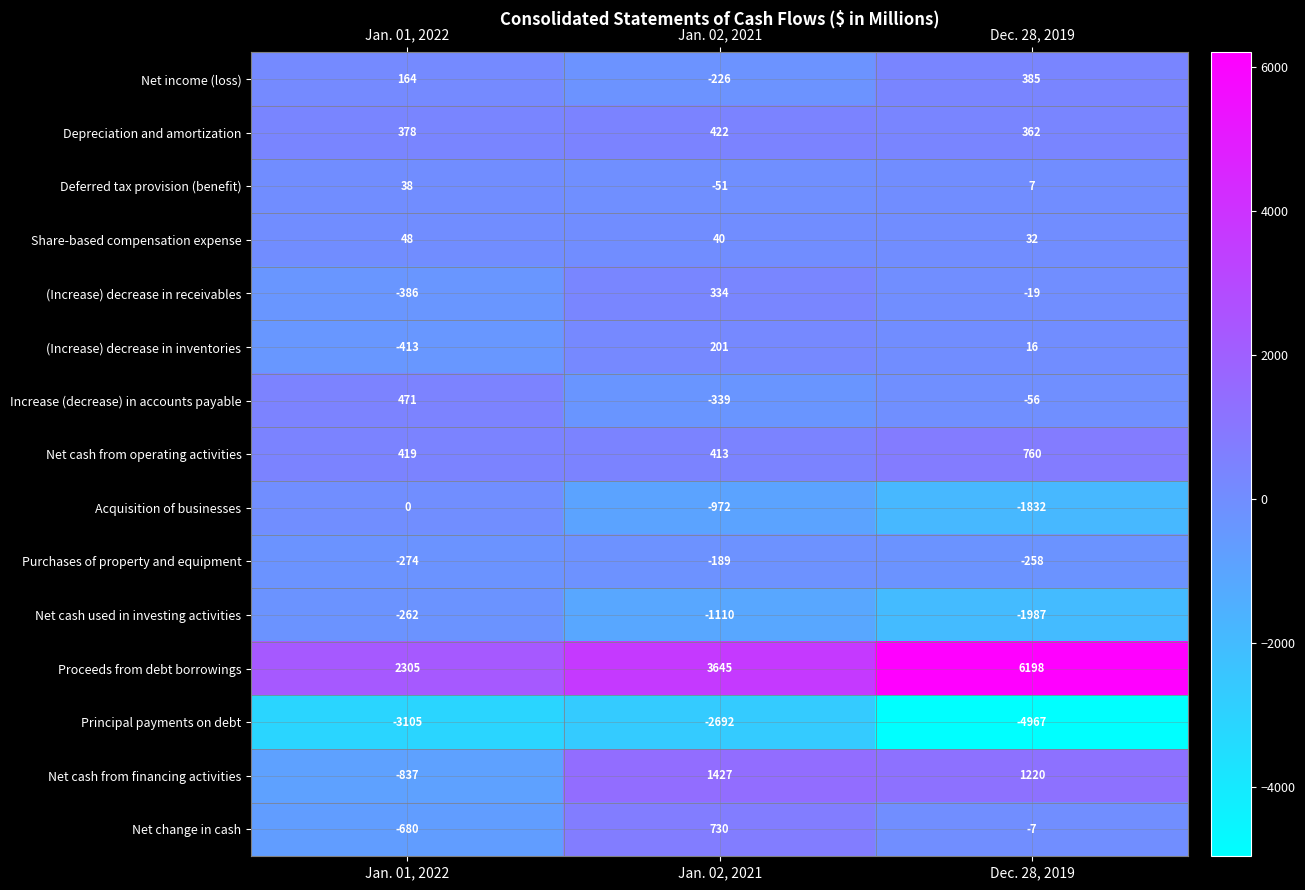

What is the total value across all series at Jan. 02, 2021?

1633